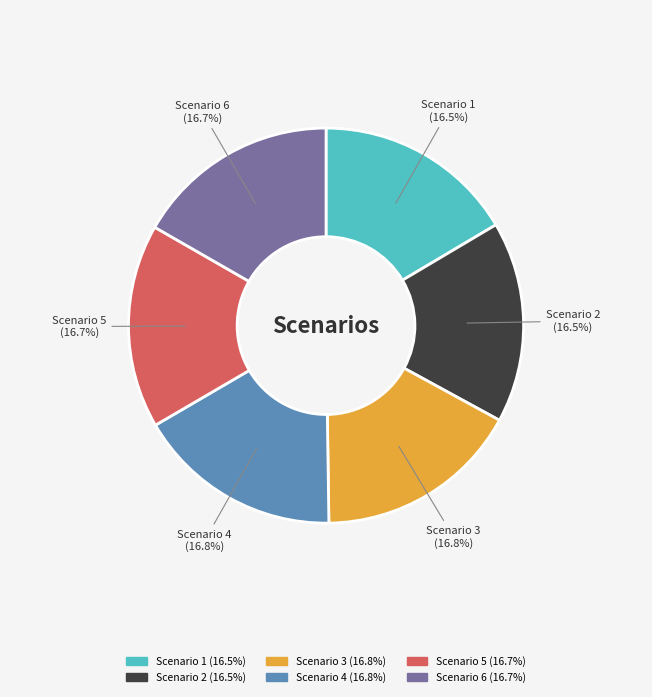

What is the ratio of the value at Scenario 5 to the value at Scenario 3?

1.0